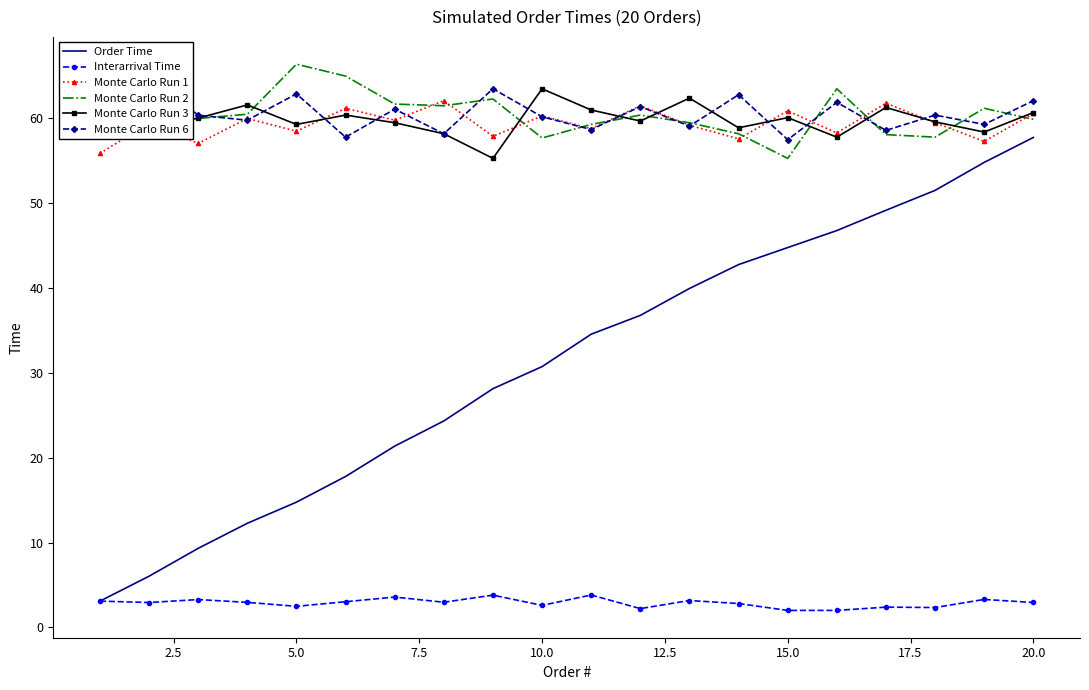

True or false: Interarrival Time and Monte Carlo Run 2 intersect in this chart.

False